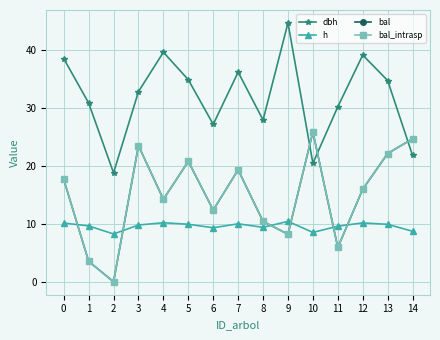

At which label is bal closest to 12?

6